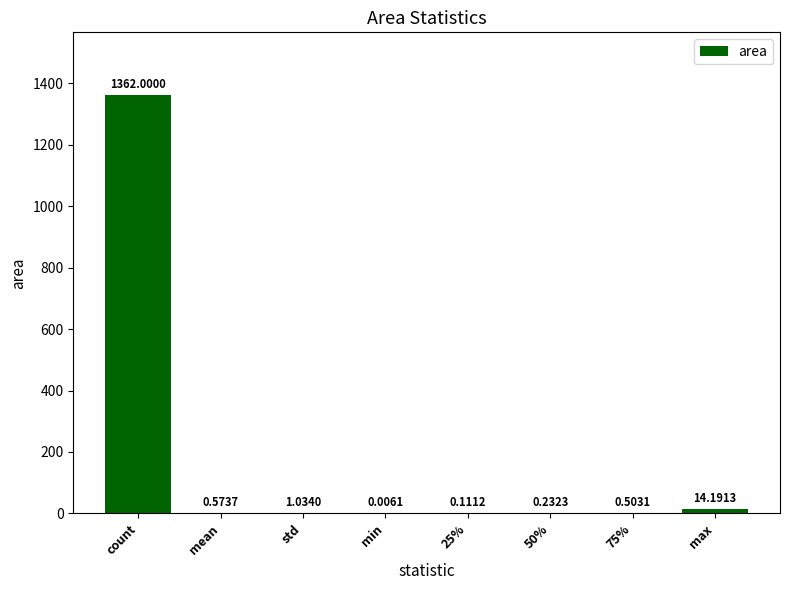

Which has a higher value, 75% or std?

std